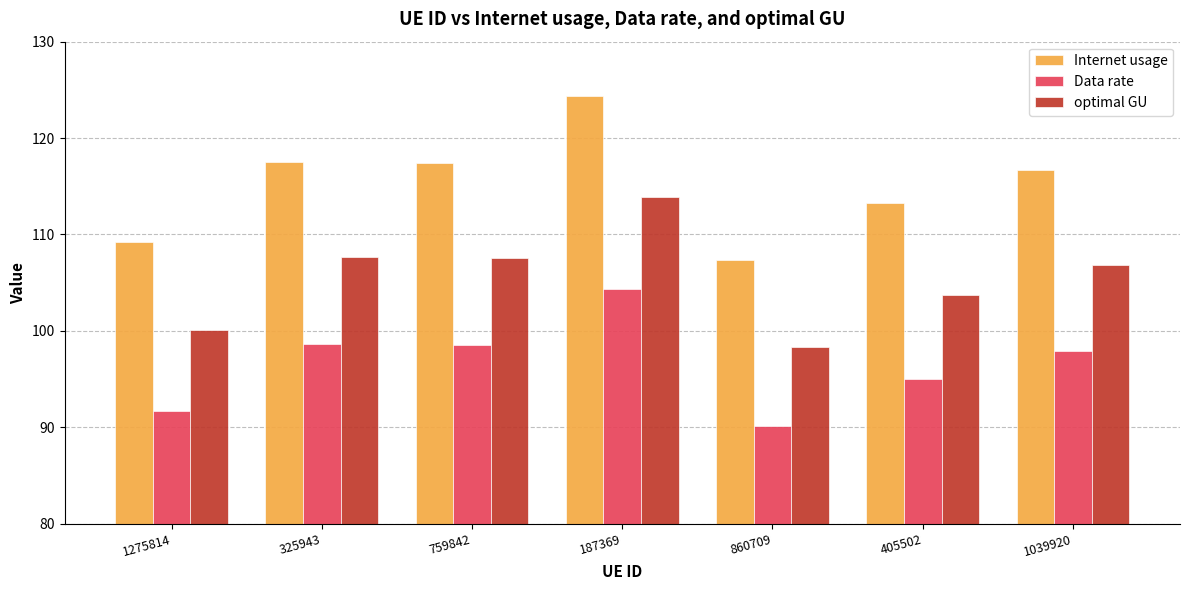

What is the average value of the optimal GU series?

105.4